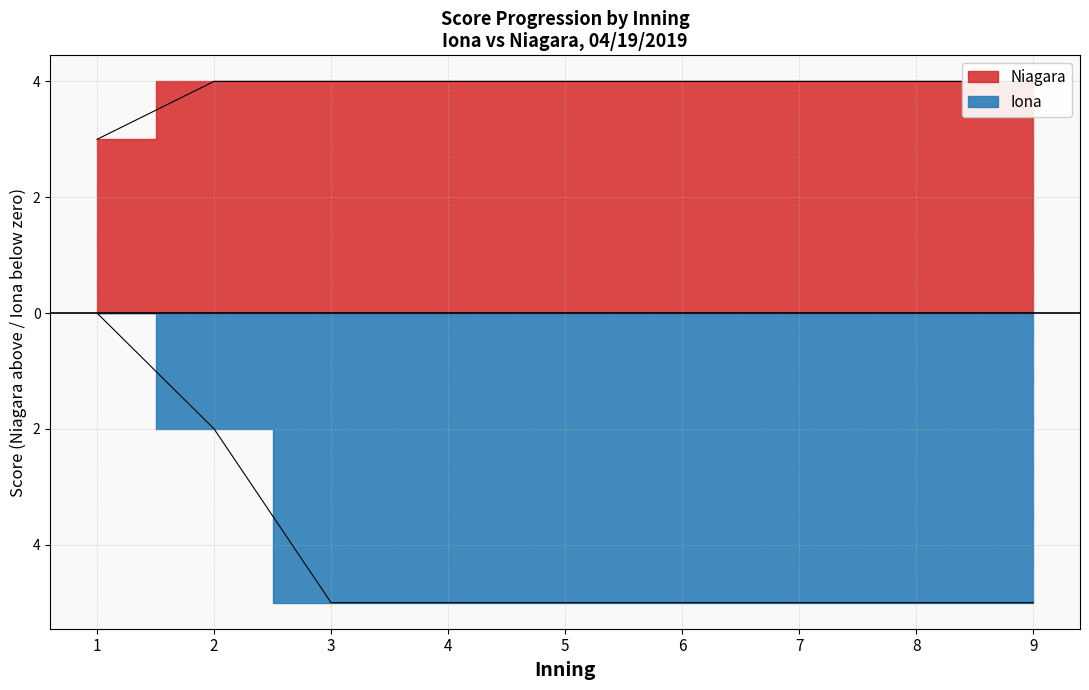

How many lines are shown in the chart?

2